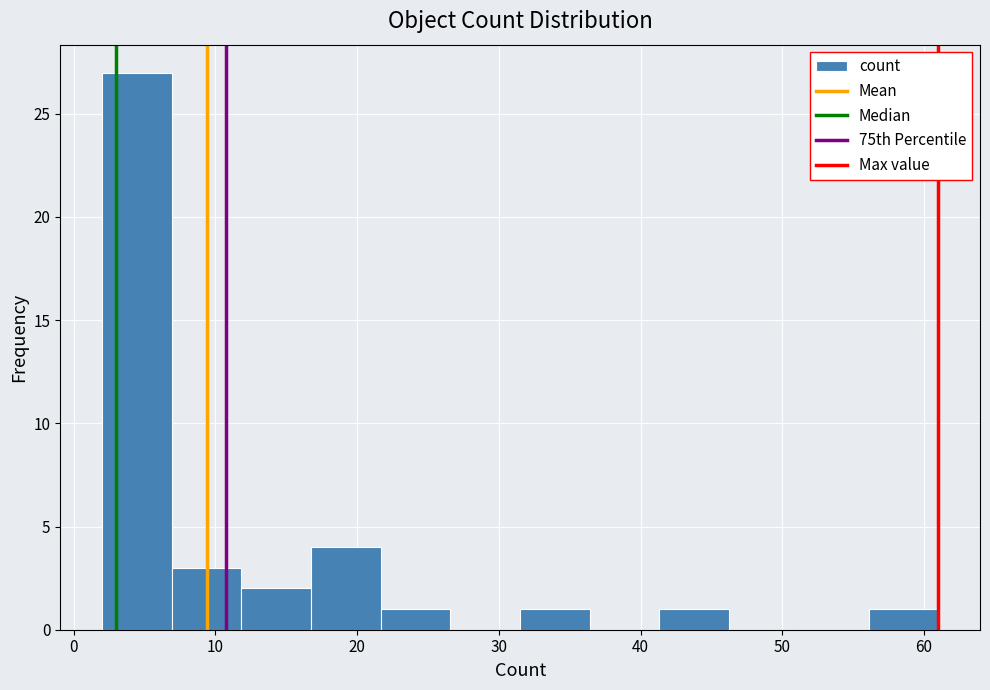

What is the height of the bar covering 12 to 17 on the x-axis? Neither the bar edges nor the heights are printed on the chart, so give them approximately, as read against the axes.

2